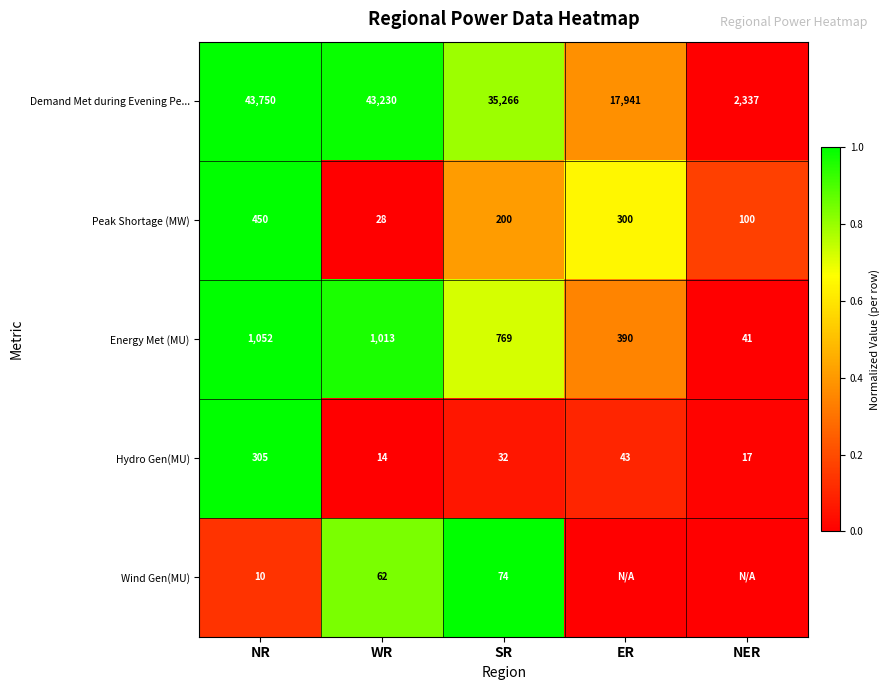

How many distinct data groups are displayed?

5